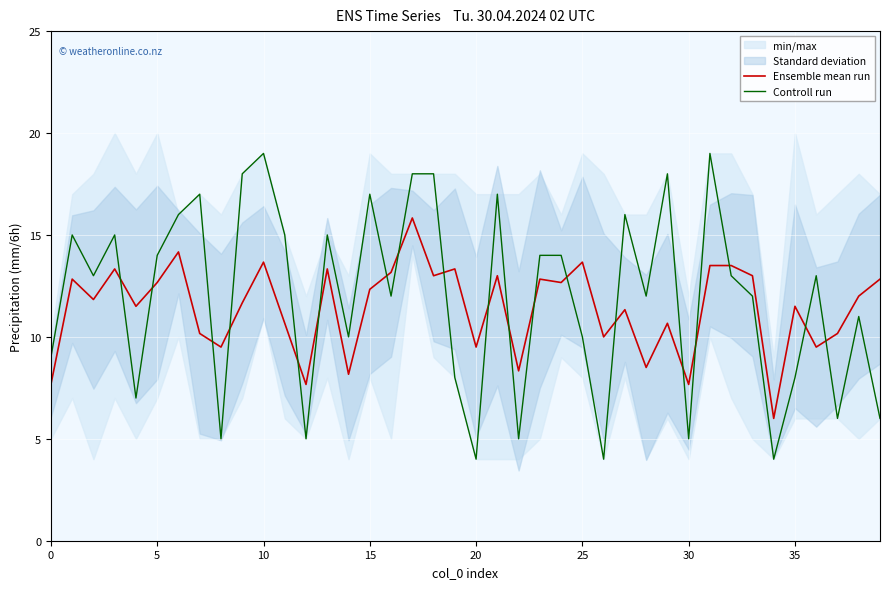

True or false: Ensemble mean run and Controll run intersect in this chart.

True